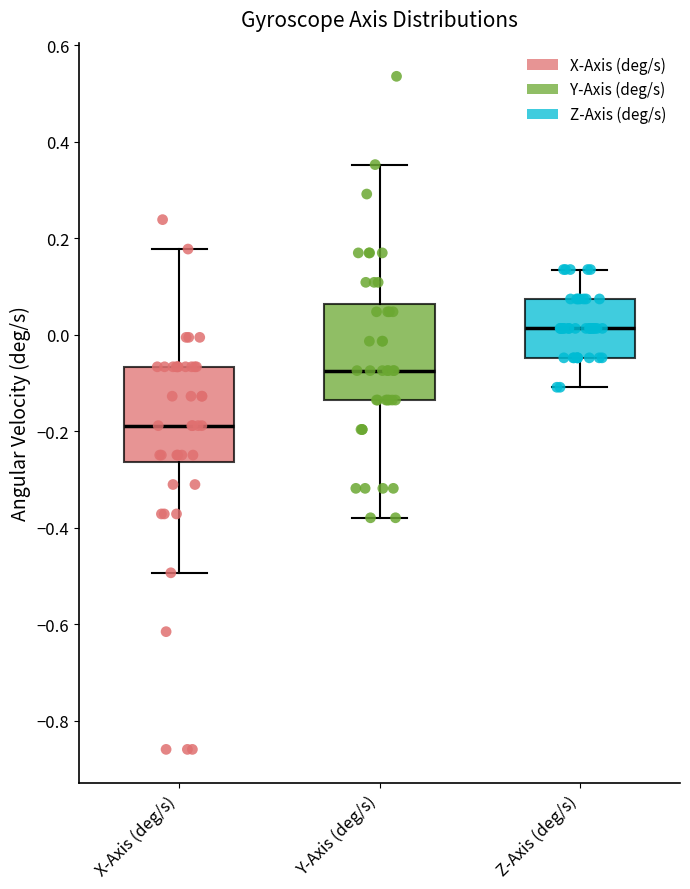

Reading left to right, transcribe this box plot: for each box, give where its median line is, the range the box spans, and where its two whiskers end, as read against the y-axis. The values are not printed on the chart, so give them approximately, as read against the axis.

X-Axis (deg/s): median -0.18, box -0.26 to -0.06, whiskers -0.50 to 0.18
Y-Axis (deg/s): median -0.08, box -0.14 to 0.06, whiskers -0.38 to 0.36
Z-Axis (deg/s): median 0.02, box -0.04 to 0.08, whiskers -0.10 to 0.14